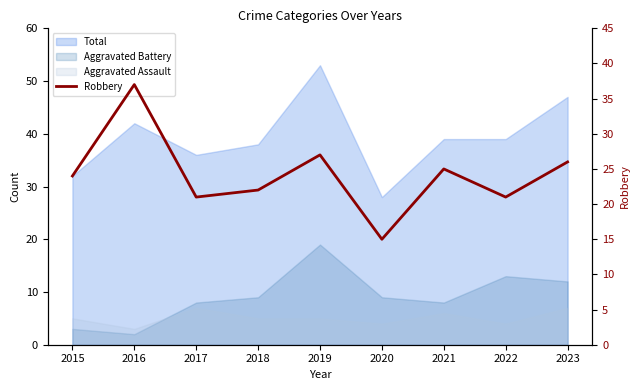

True or false: there are more than 2 points higher than both neighbors.

True